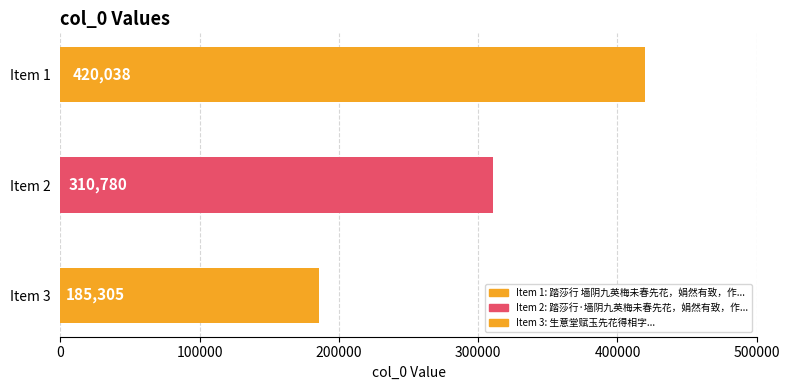

Is it true that the value at 生意堂赋玉先花得相字 is 320593?

False